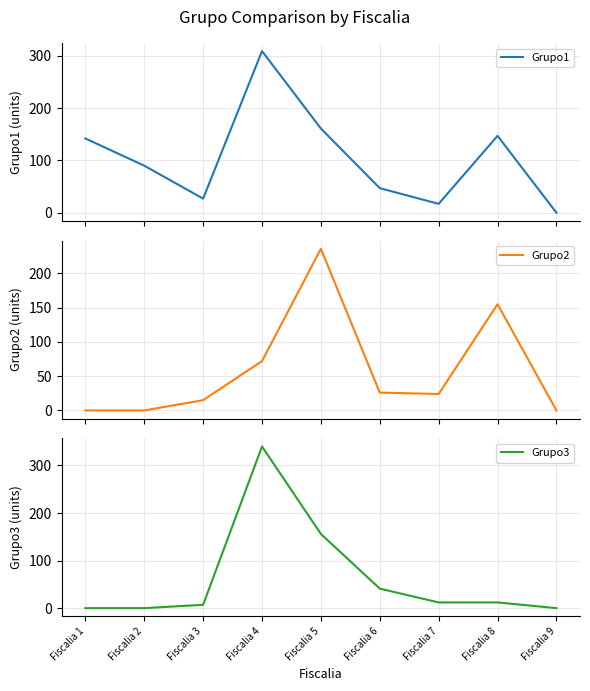

List the series in order of their peak value, lowest first.

Grupo2, Grupo1, Grupo3